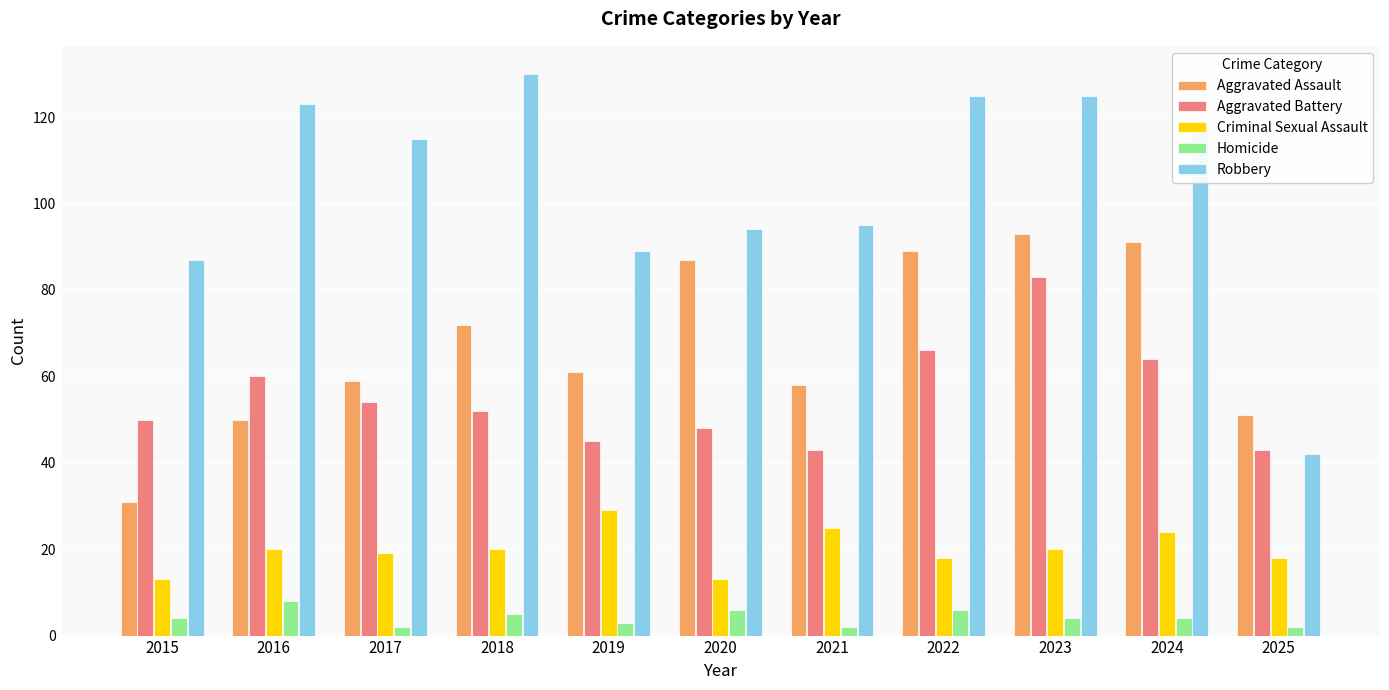

Where is Aggravated Assault nearest to the value 62?

2019